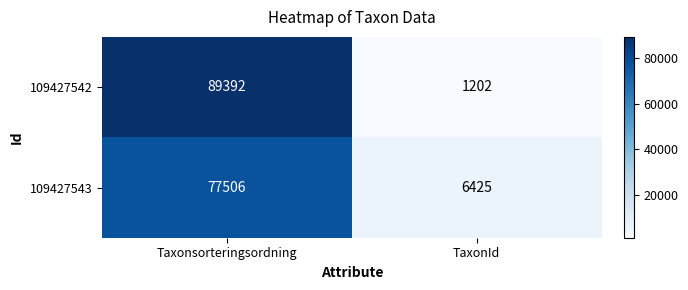

Reading right to left, what are all the values shown in this chart?

109427542: 1202	89392
109427543: 6425	77506